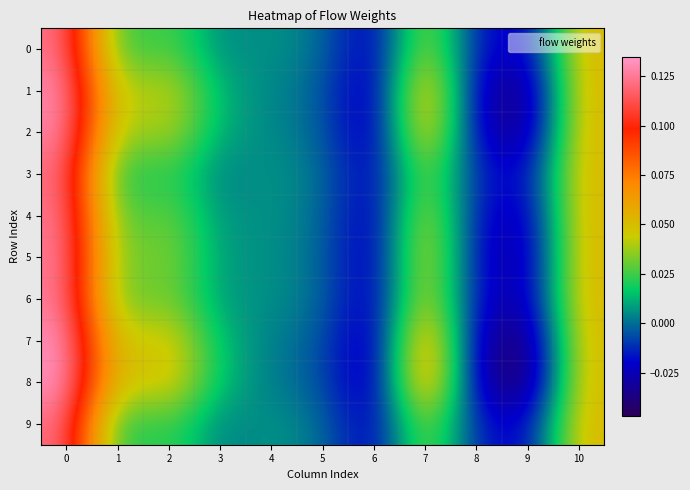

At 9, list the series in order from smallest to largest.

8, 7, 1, 2, 5, 6, 4, 0, 9, 3